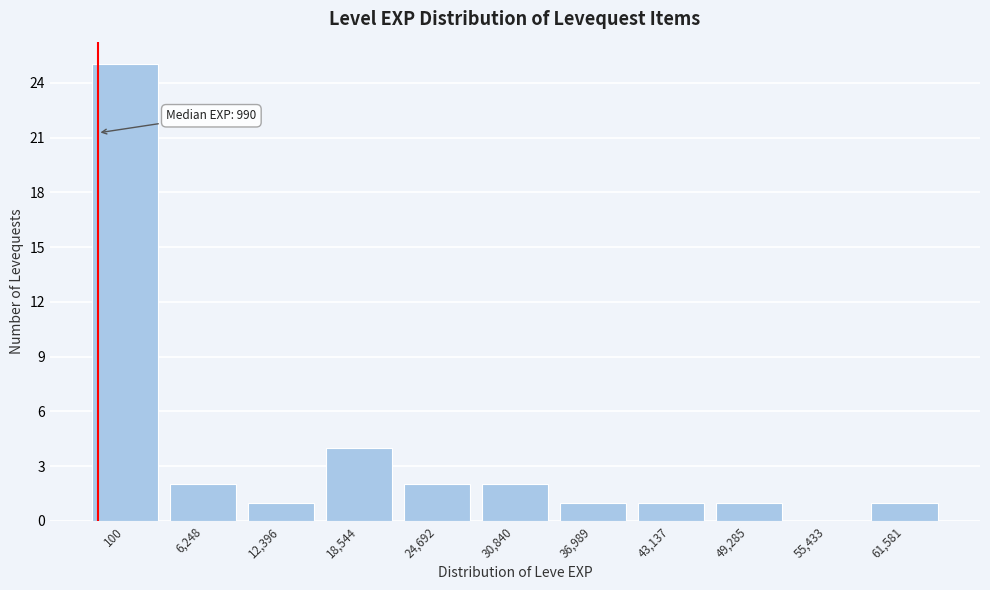

Reading right to left, extract all data points from this chart.

61,581=1	55,433=0	49,285=1	43,137=1	36,989=1	30,840=2	24,692=2	18,544=4	12,396=1	6,248=2	100=25